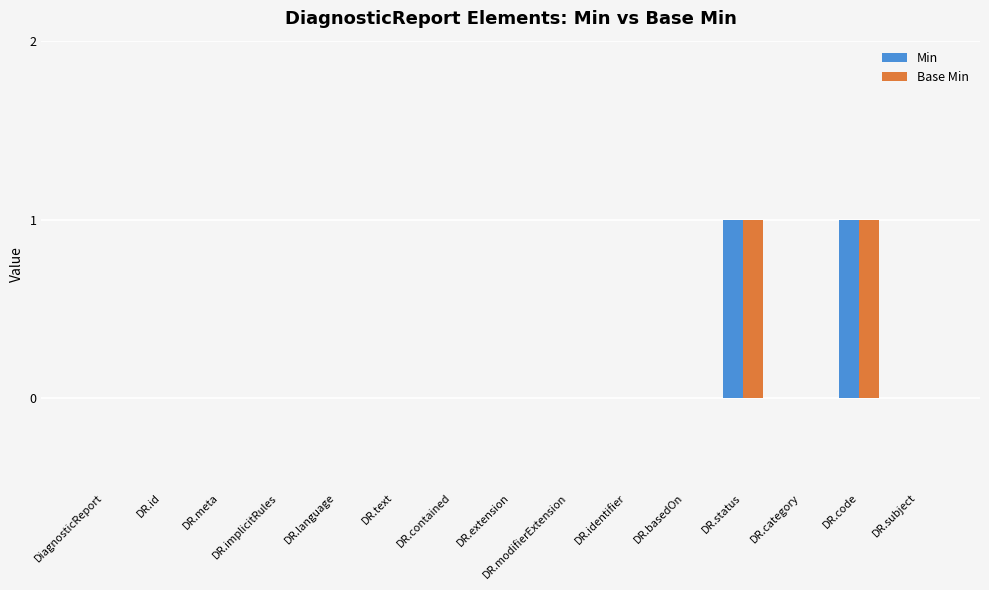

Is it true that Base Min equals -1 at DiagnosticReport?

False